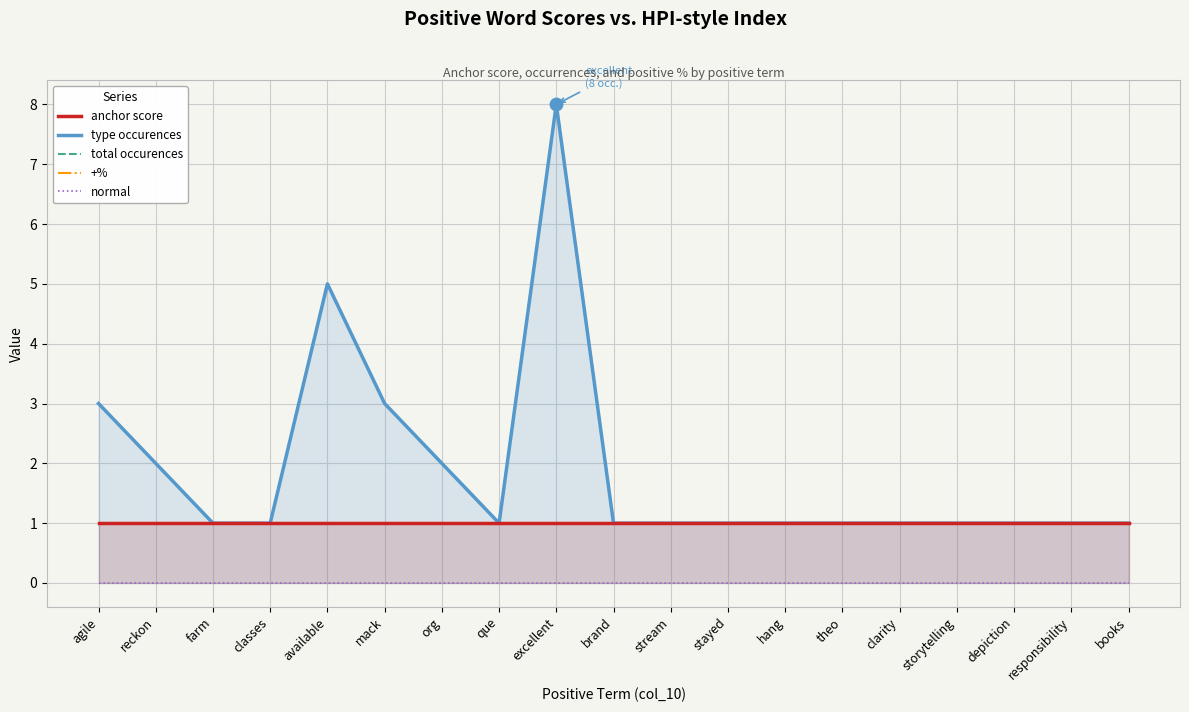

Which series has the largest Y range (max minus min)?

type occurences